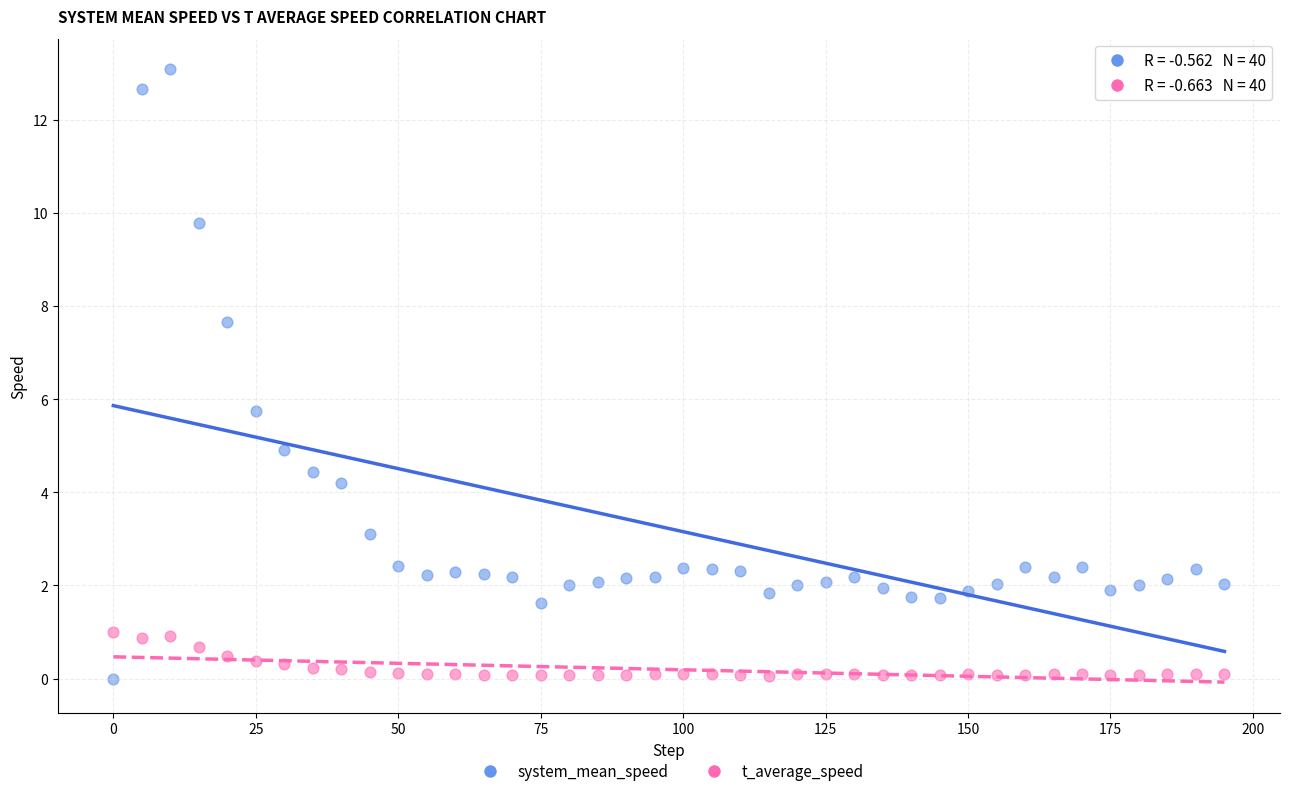

Which series has the largest Y range (max minus min)?

system_mean_speed